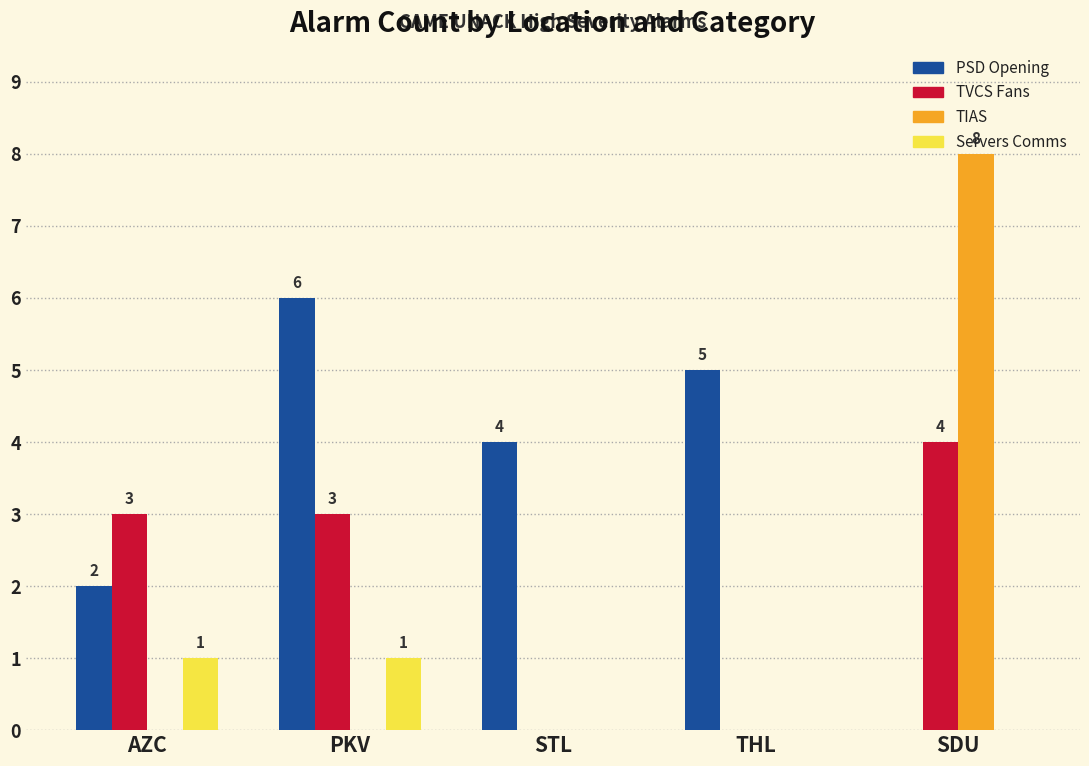

What is the difference between the TVCS Fans values at THL and PKV?

3